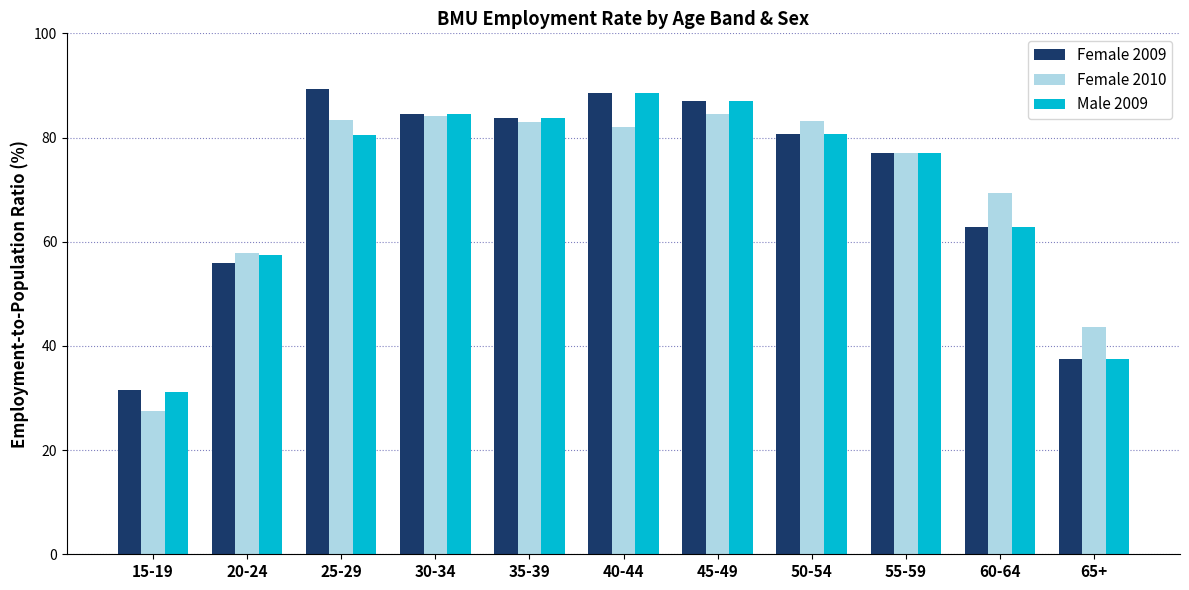

What is the difference between the second highest and minimum values in the Male 2009 series?

55.8